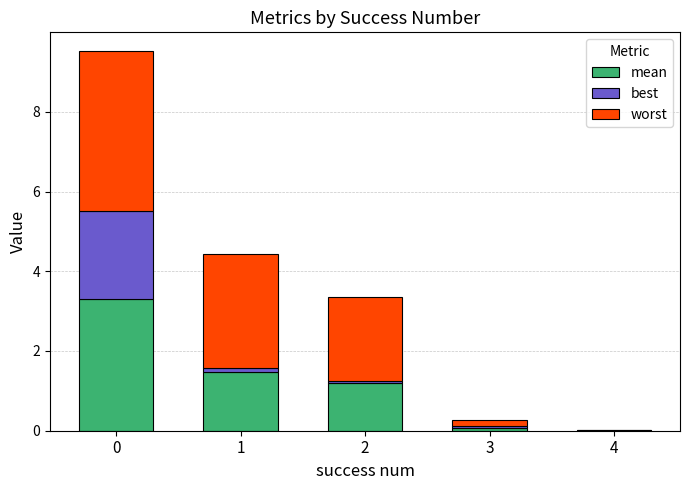

Are the bars grouped side by side (vs. stacked)?

No